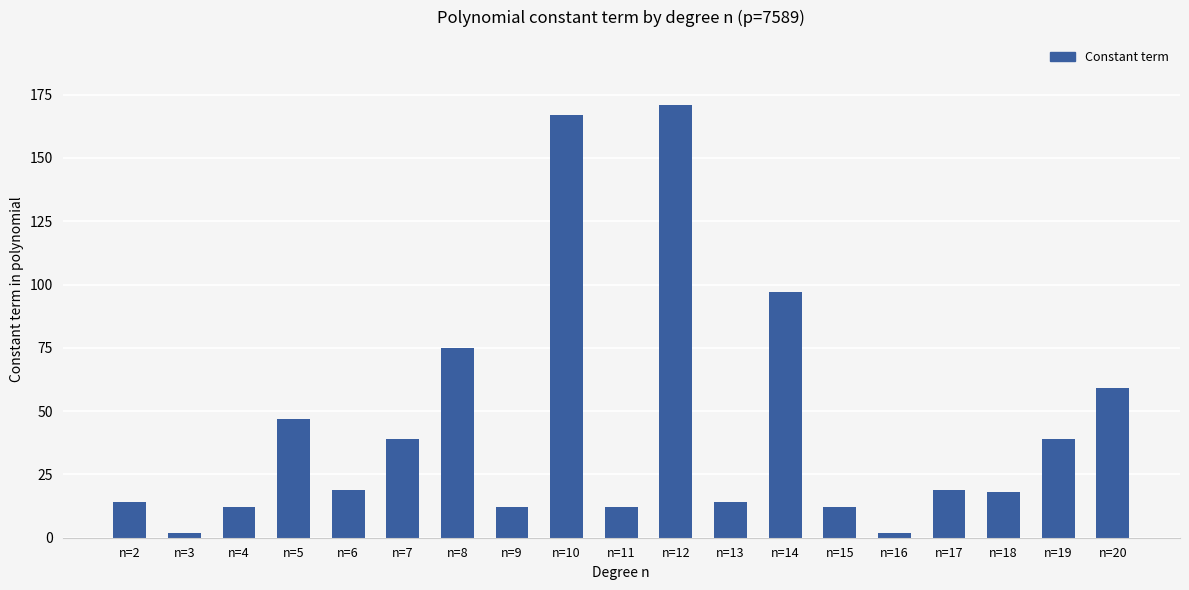

Which label corresponds to the largest value in the chart?

n=12